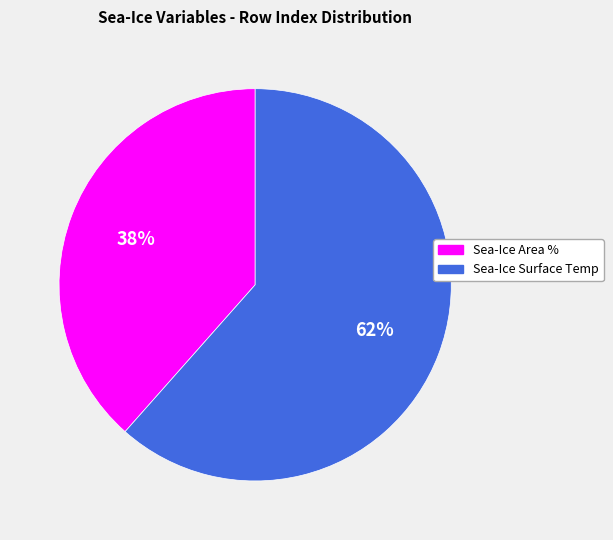

Does any single category account for the majority?

Yes